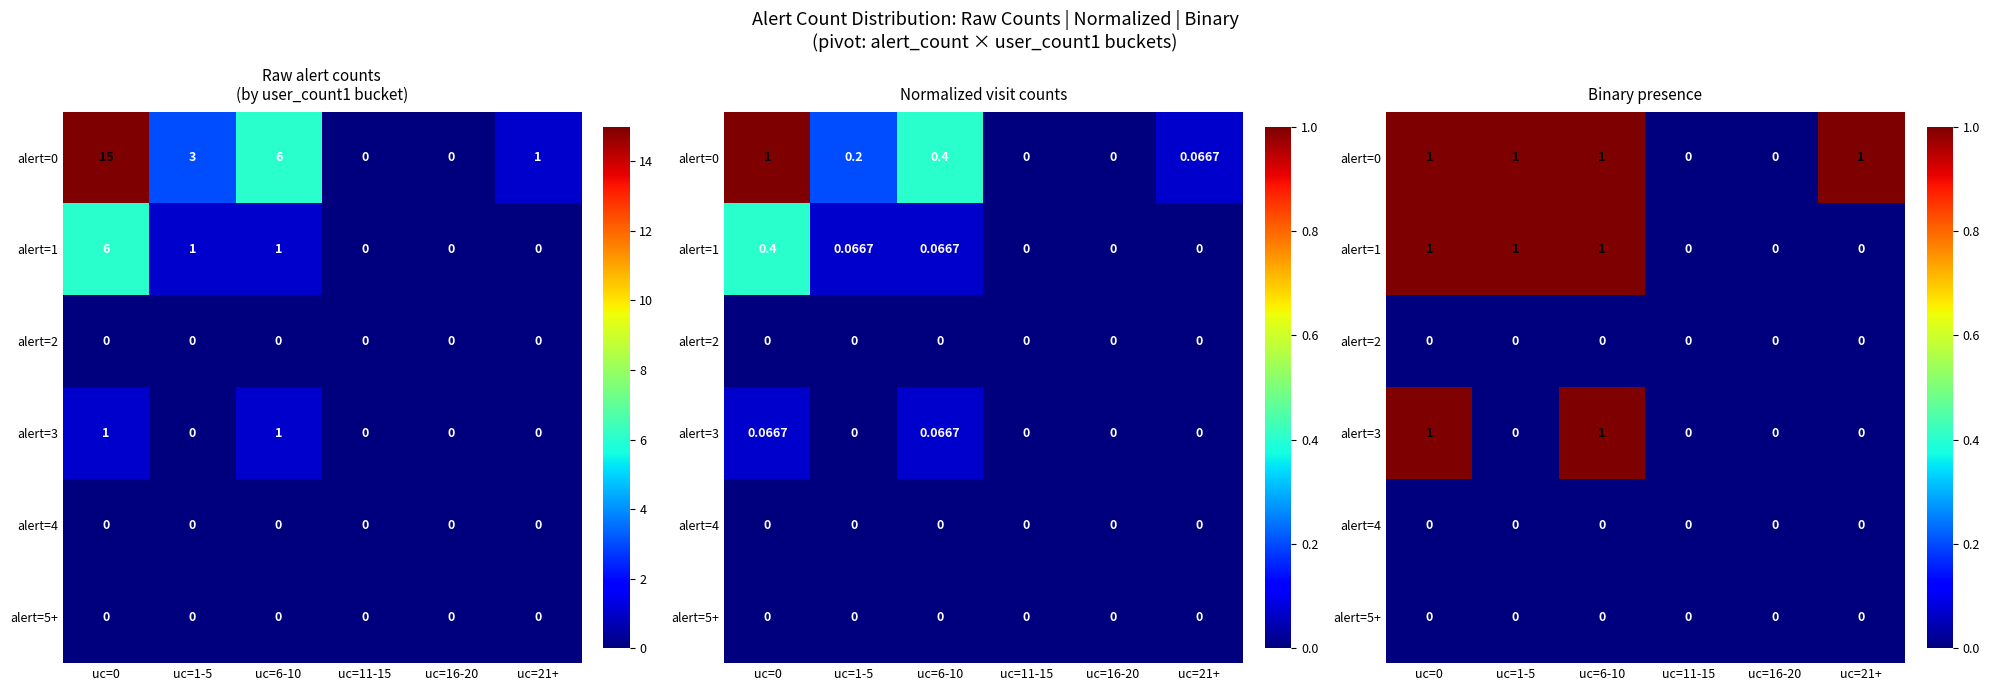

Which series has the largest range (max minus min)?

alert=0